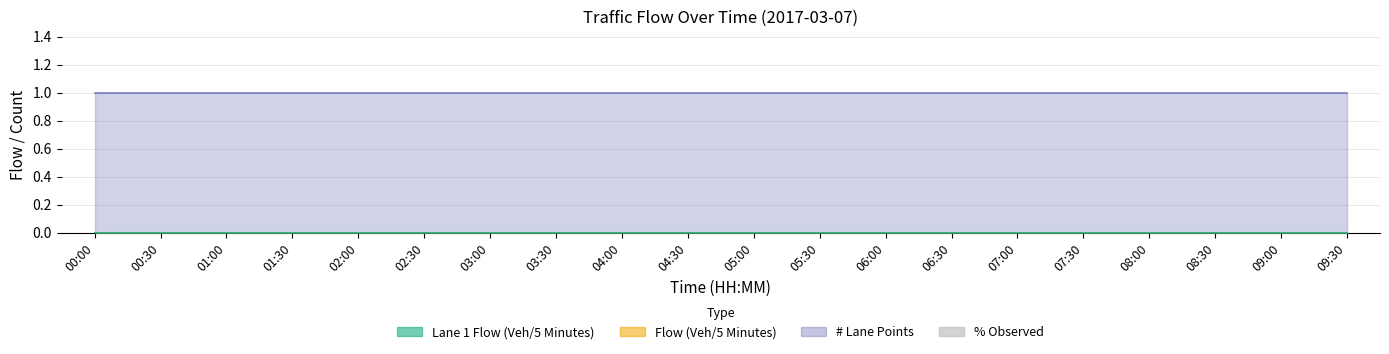

Where is # Lane Points nearest to the value 1?

00:00